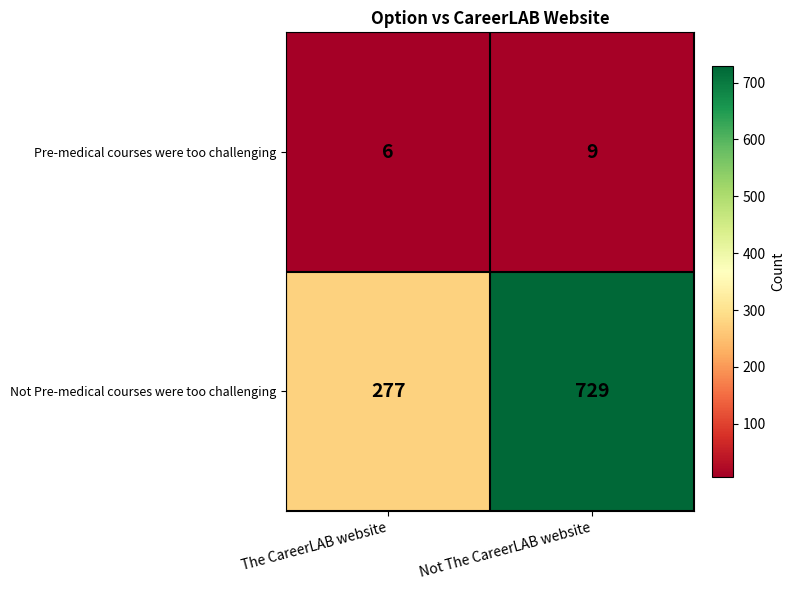

Which series has the largest total across all categories?

Not Pre-medical courses were too challenging